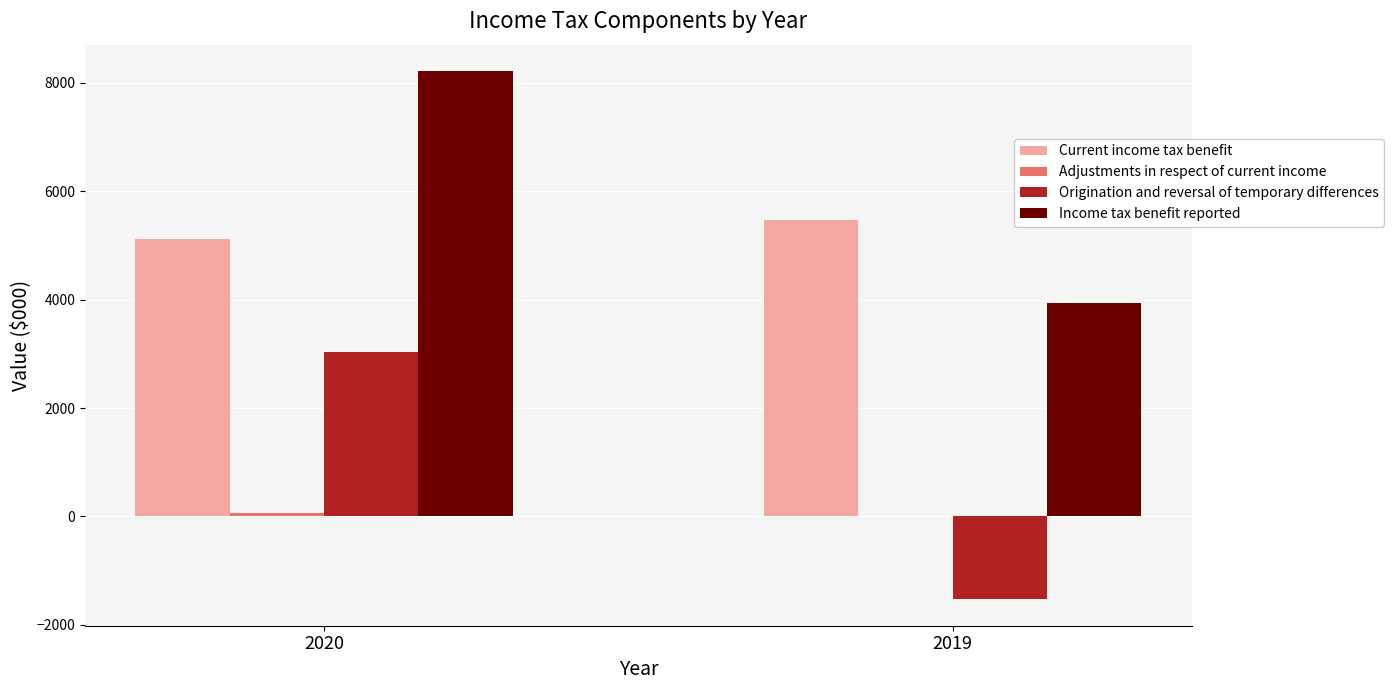

Which series has the largest total across all categories?

Income tax benefit reported